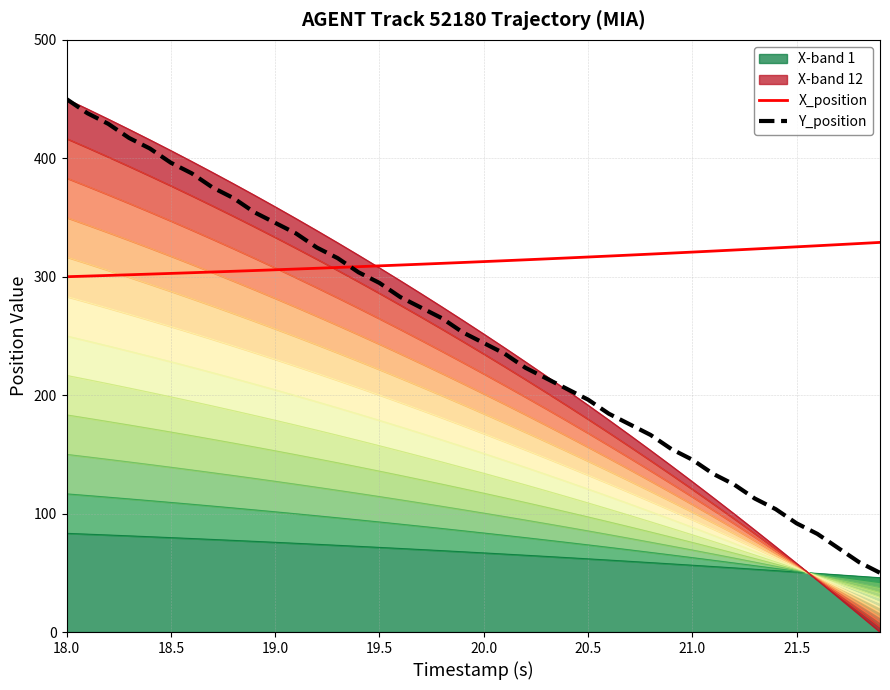

Where does the Y_position series first go above 252?

18.0